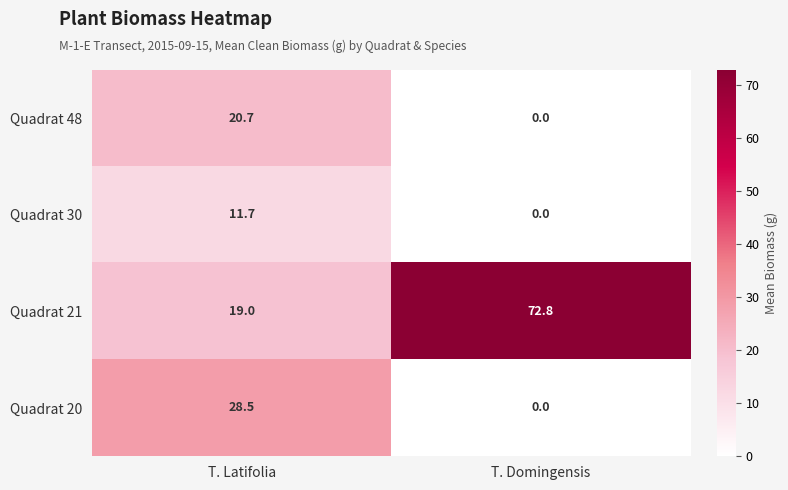

What is the difference between the maximum and minimum values in the Quadrat 30 series?

11.7